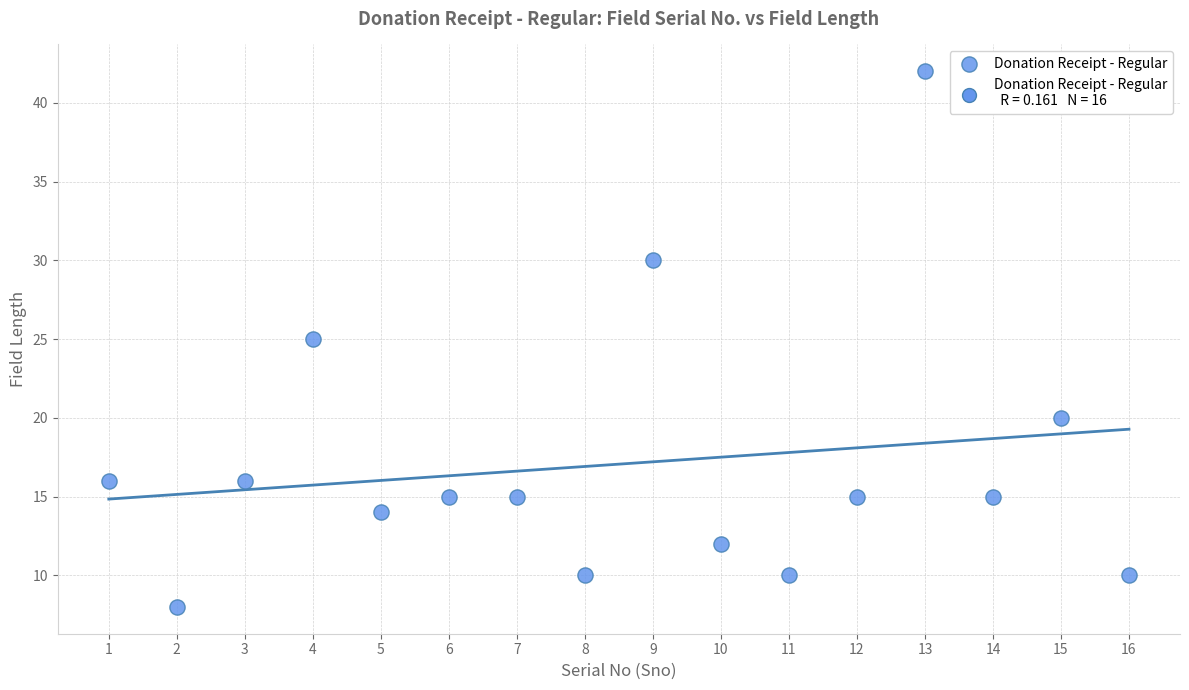

What is the range of Y values (max minus min)?

34